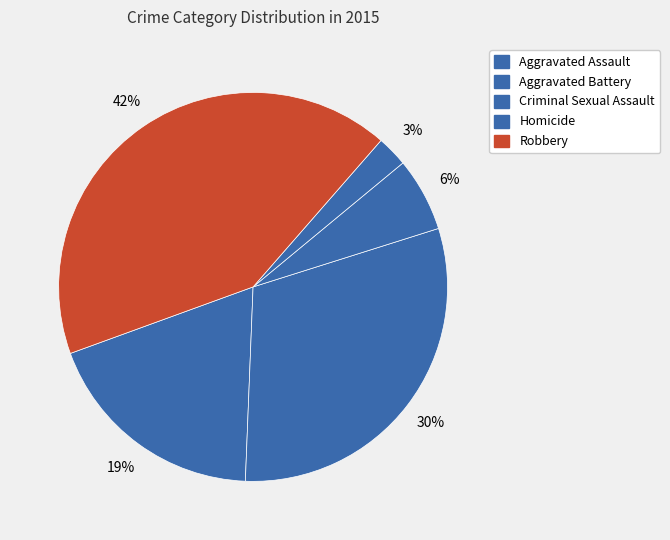

To the nearest percent, what portion does Aggravated Battery represent?

30%